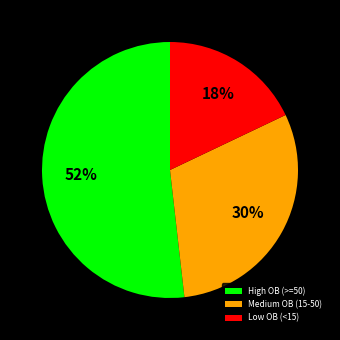

Is the sum of Medium OB (15-50) and Low OB (<15) greater than half?

No